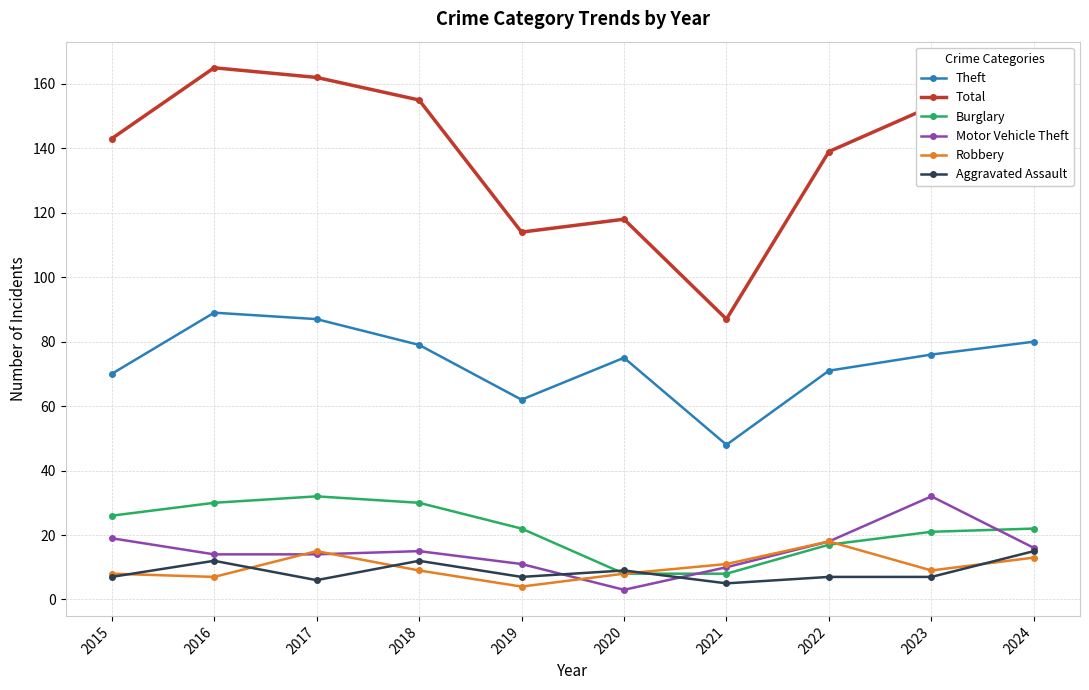

What is the sum of the Burglary values at 2019 and 2022?

39